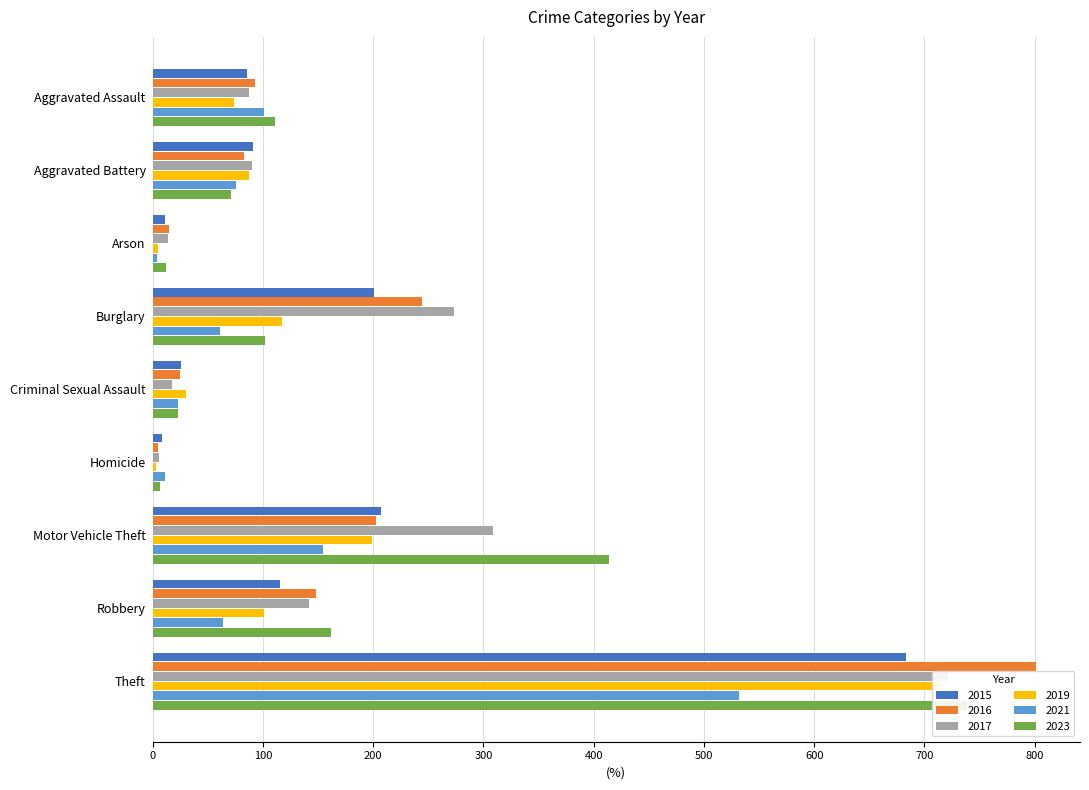

What position from the left is Criminal Sexual Assault?

5